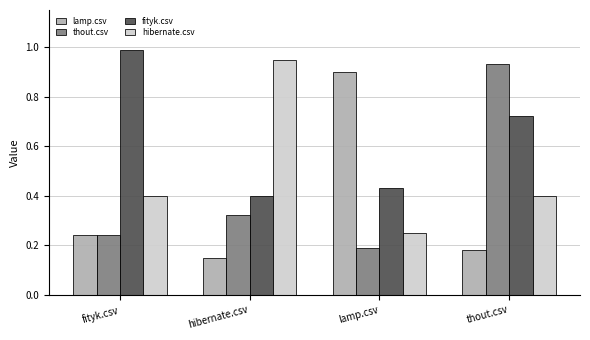

What is the sum of all fityk.csv values?

2.5